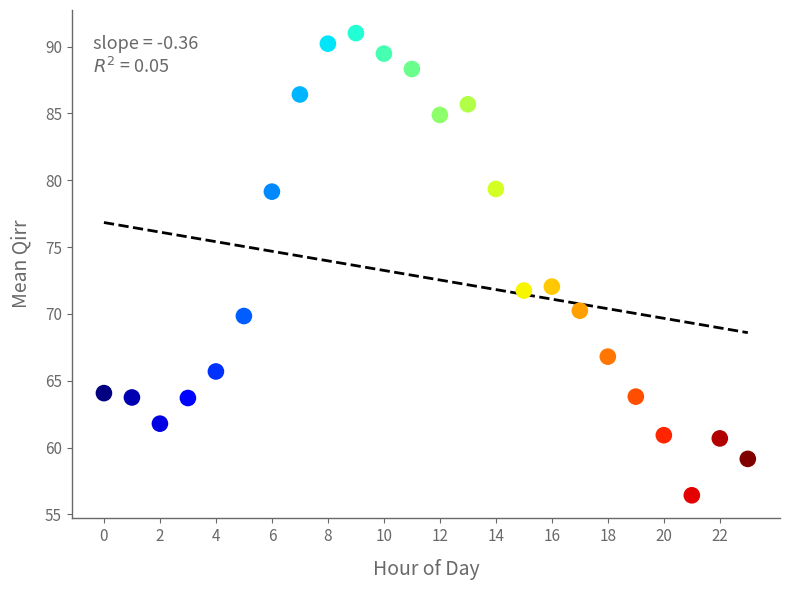

What is the range of Y values (max minus min)?

34.6